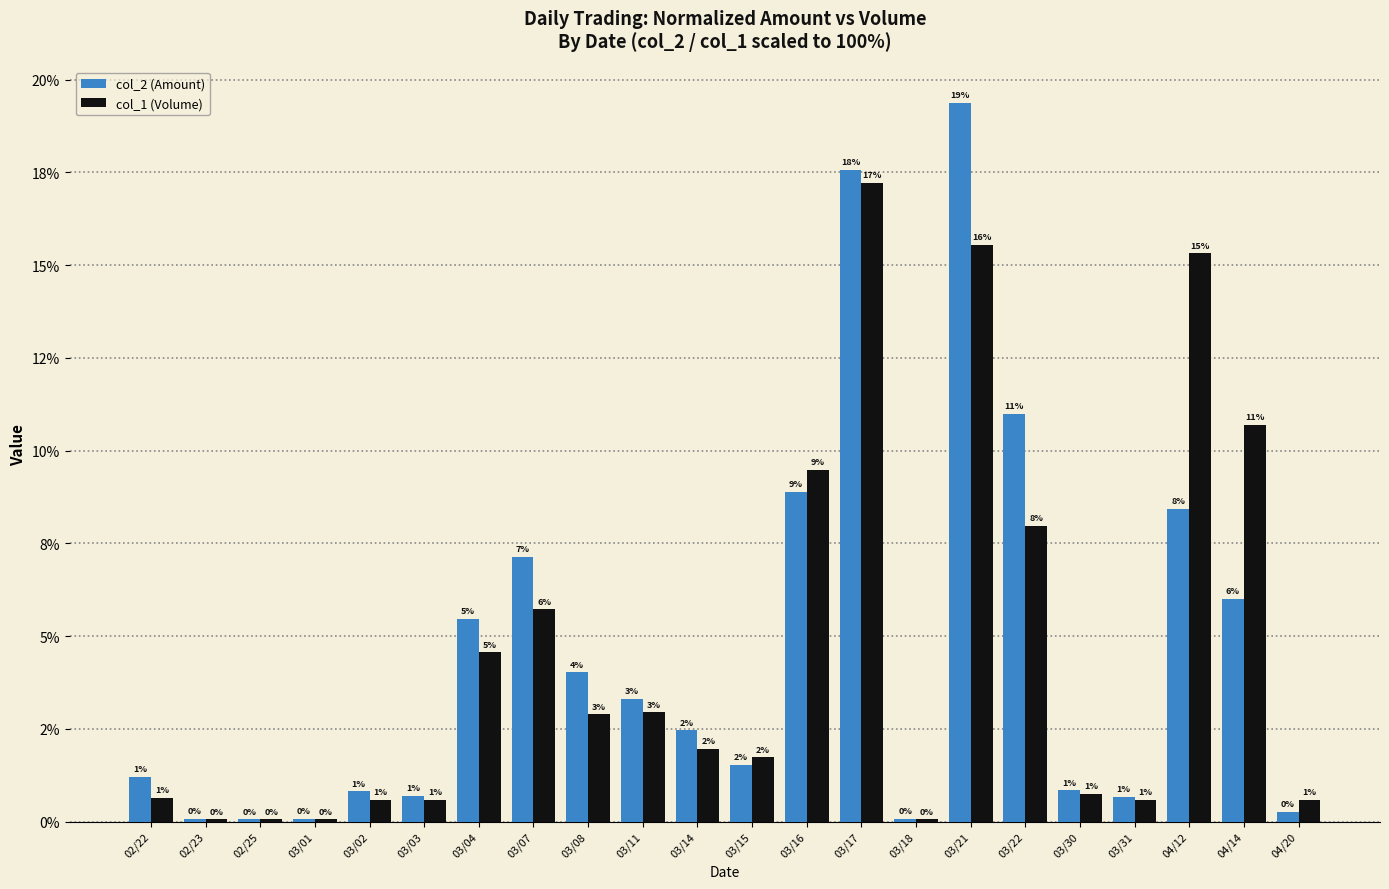

Which series has the widest spread of values?

col_2 (Amount)